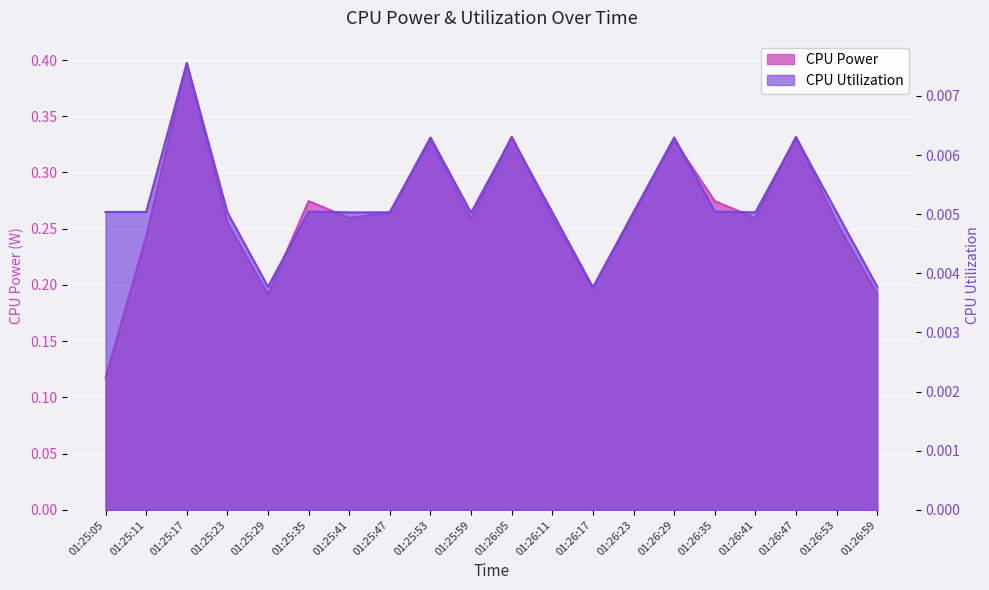

True or false: CPU Power and CPU Utilization intersect in this chart.

False